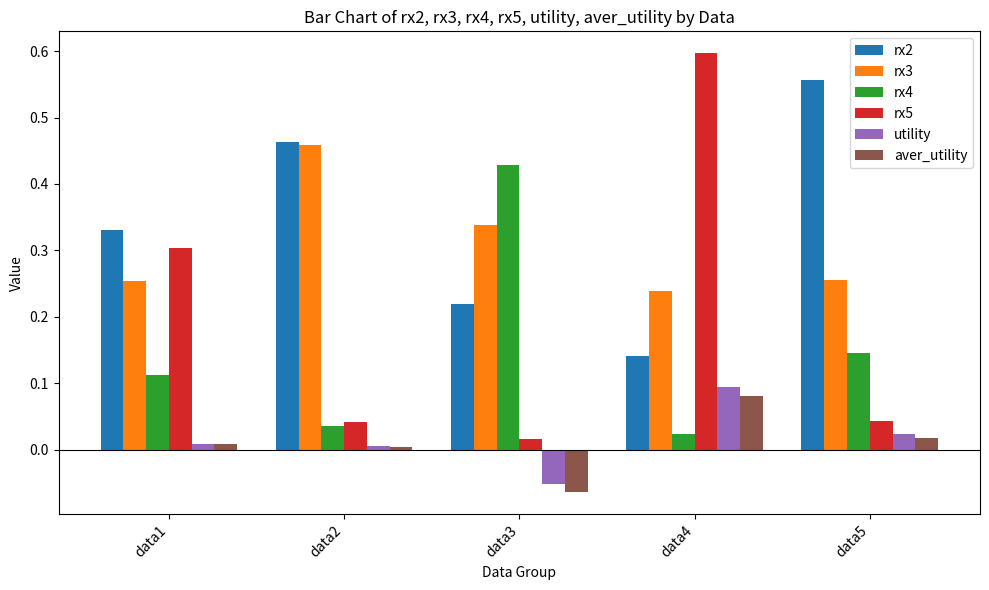

Rank the categories by rx2 value from highest to lowest.

data5, data2, data1, data3, data4